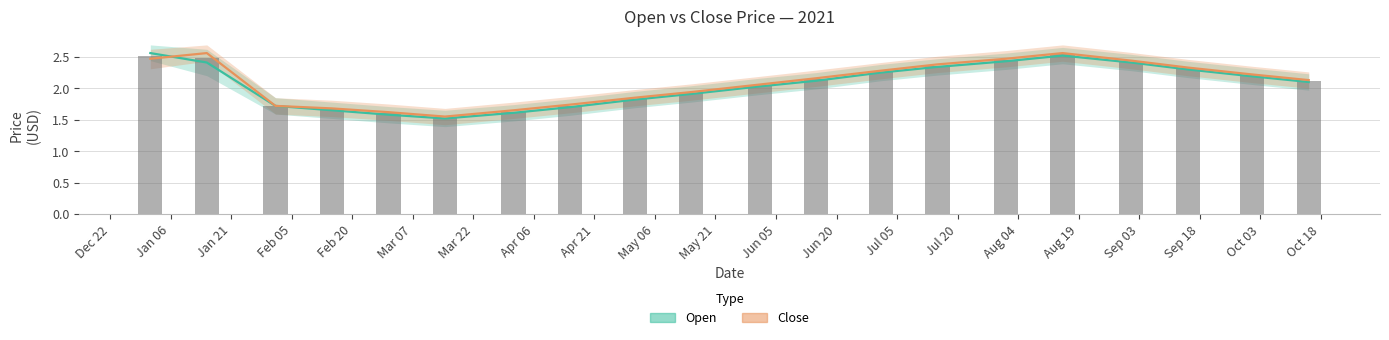

What are all the series names shown in the legend?

Open, Close